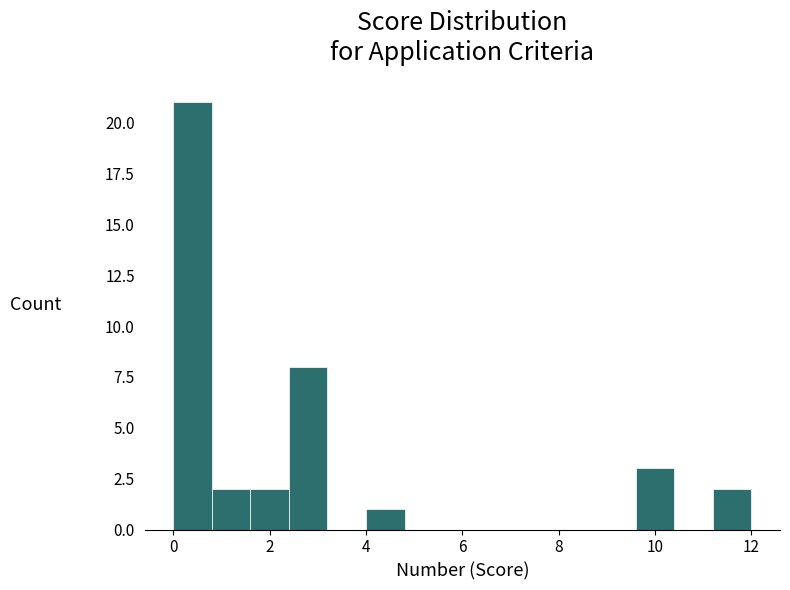

Reading left to right, transcribe this chart: for each bar, give the range it covers on the x-axis and its height. The values are not printed on the chart, so give them approximately, as read against the axis.

0.0 to 0.8: 21
0.8 to 1.6: 2
1.6 to 2.4: 2
2.4 to 3.2: 8
3.2 to 4.0: 0
4.0 to 4.8: 1
4.8 to 5.6: 0
5.6 to 6.4: 0
6.4 to 7.2: 0
7.2 to 8.0: 0
8.0 to 8.8: 0
8.8 to 9.6: 0
9.6 to 10.4: 3
10.4 to 11.2: 0
11.2 to 12.0: 2